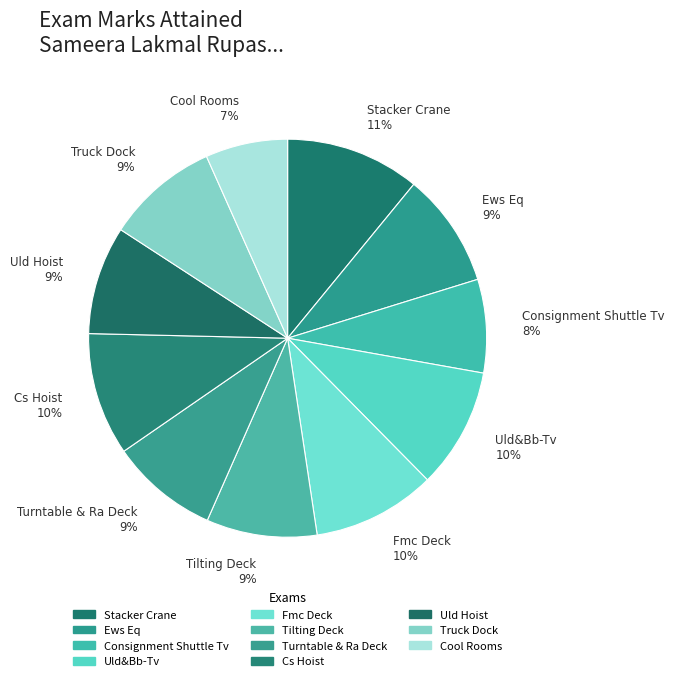

What percentage is the Ews Eq slice, to the nearest percent?

9%